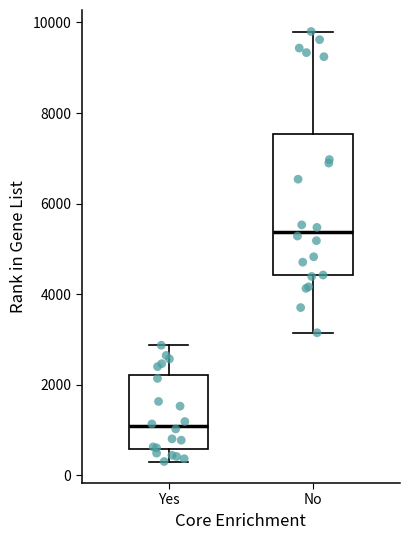

Comparing the boxes themselves (not the whiskers), which one is the tallest?

No